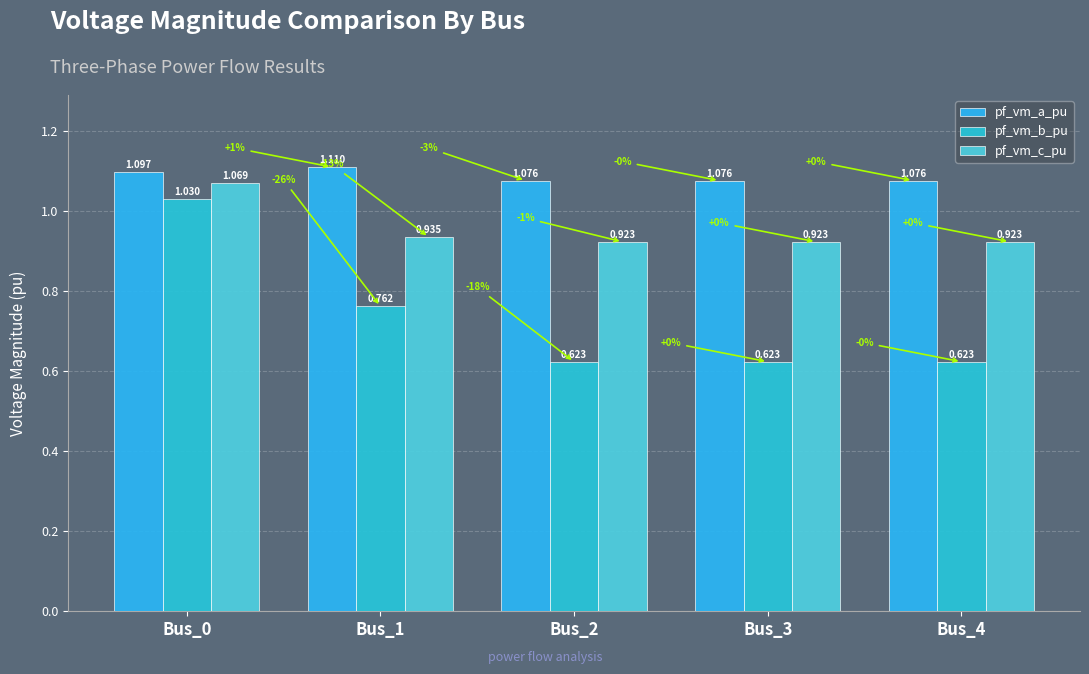

Are the bars grouped side by side (vs. stacked)?

Yes